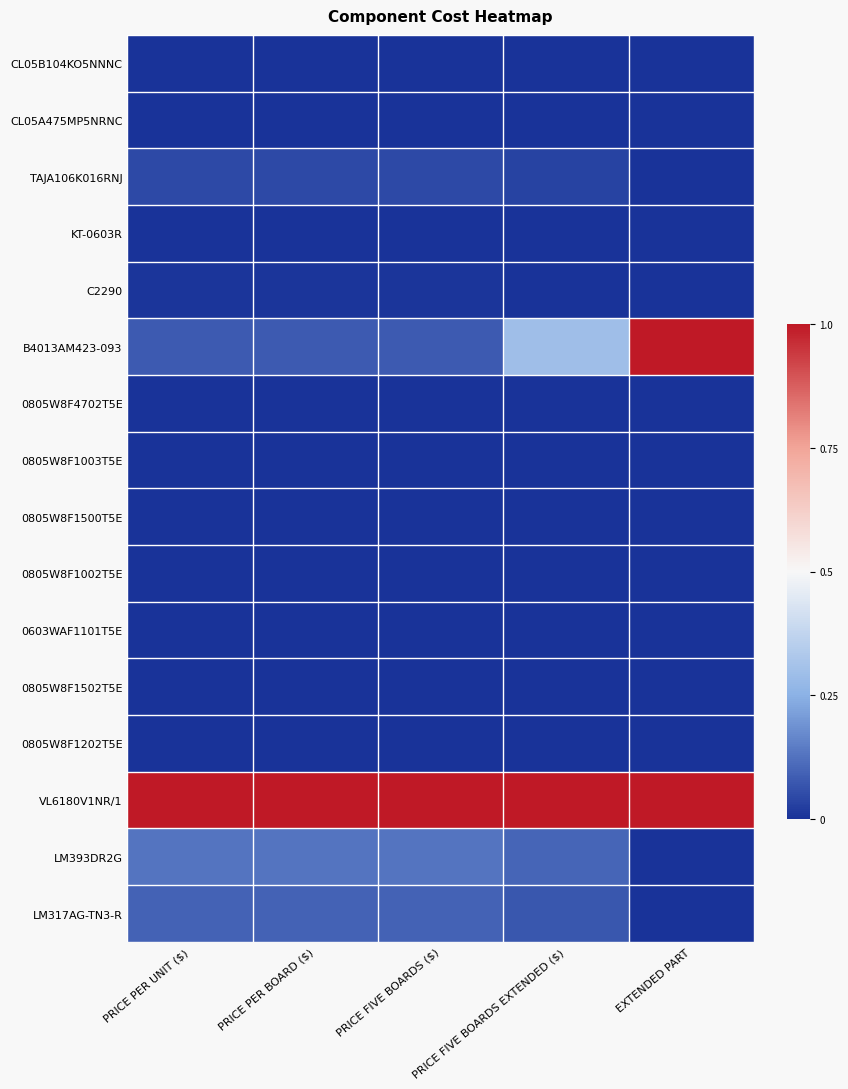

Which category has the highest value across all series?

EXTENDED PART